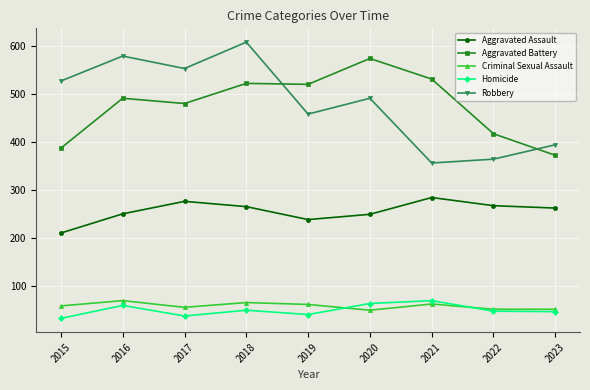

What is the value of the Aggravated Assault point at the 2nd from the left?

250